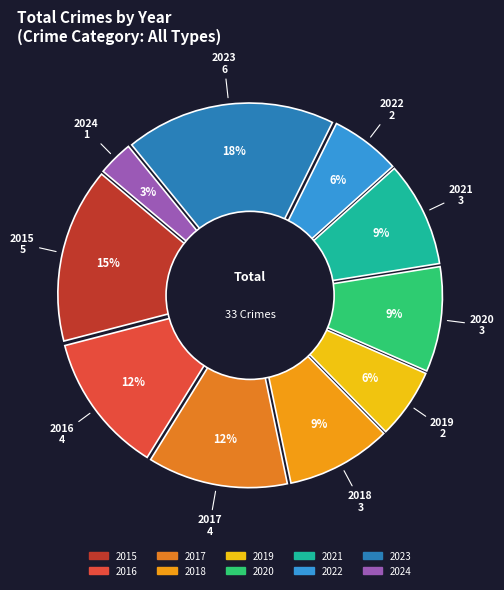

Which category has the biggest portion of the pie?

2023